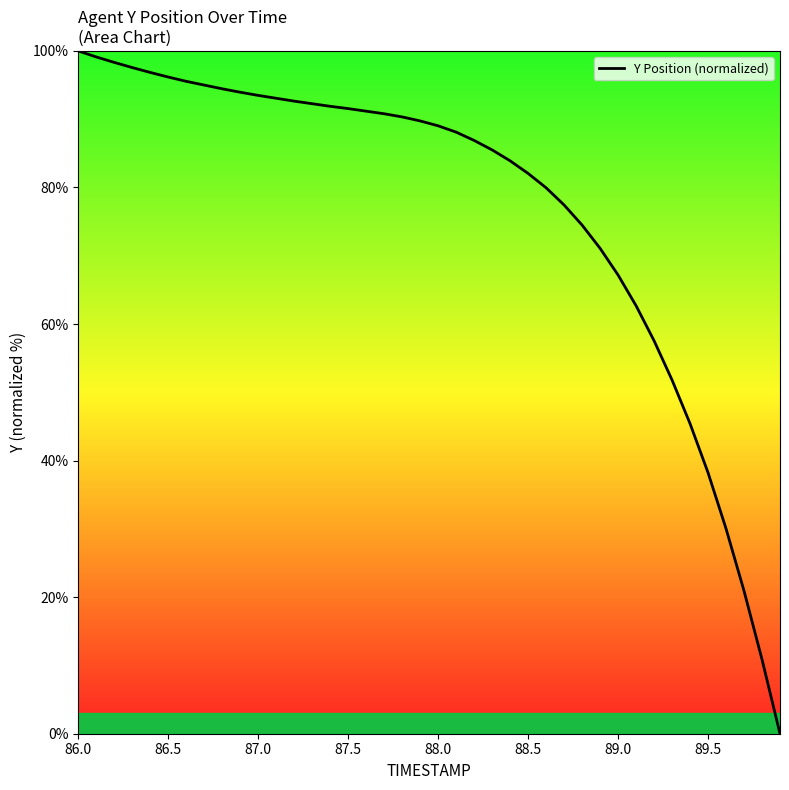

What is the greatest value displayed?

100.0